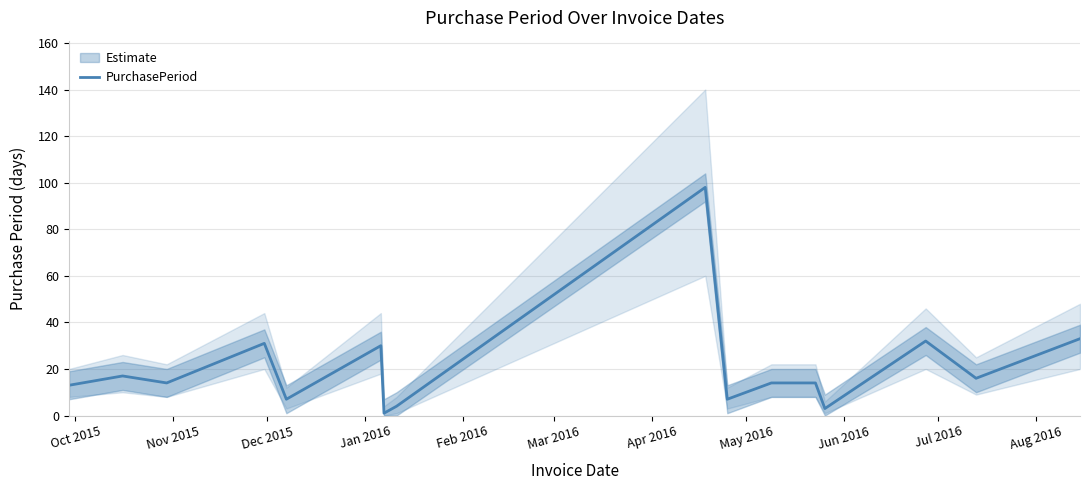

What is the minimum value shown in the chart?

1